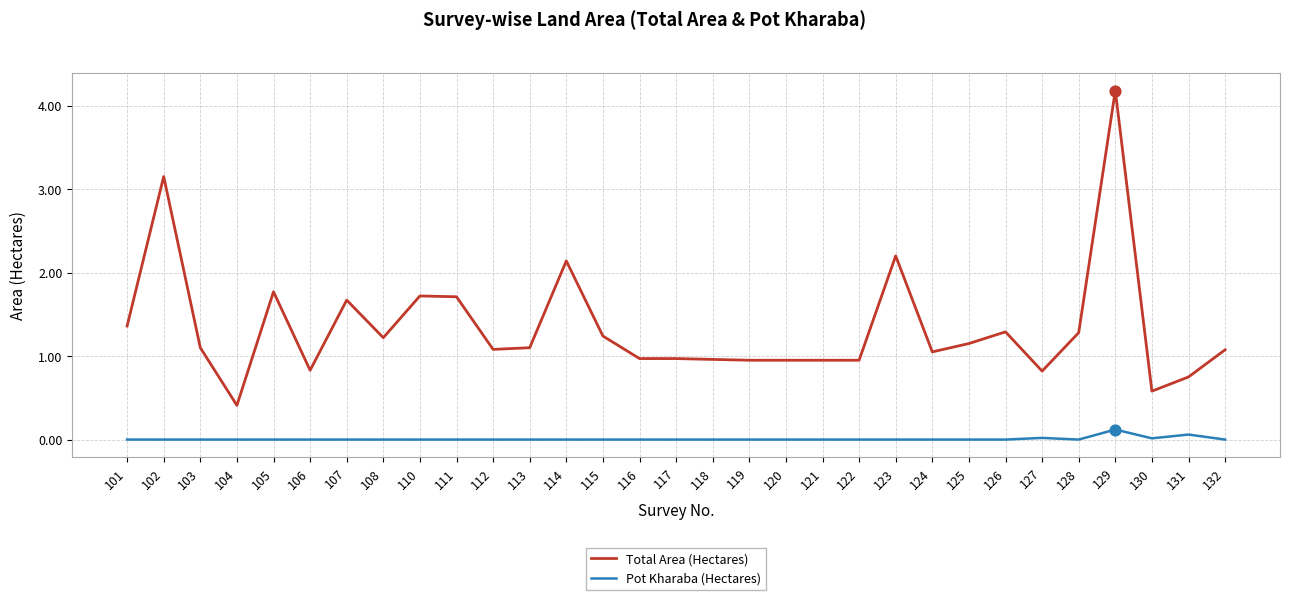

At which category is the sum across all series the highest?

129